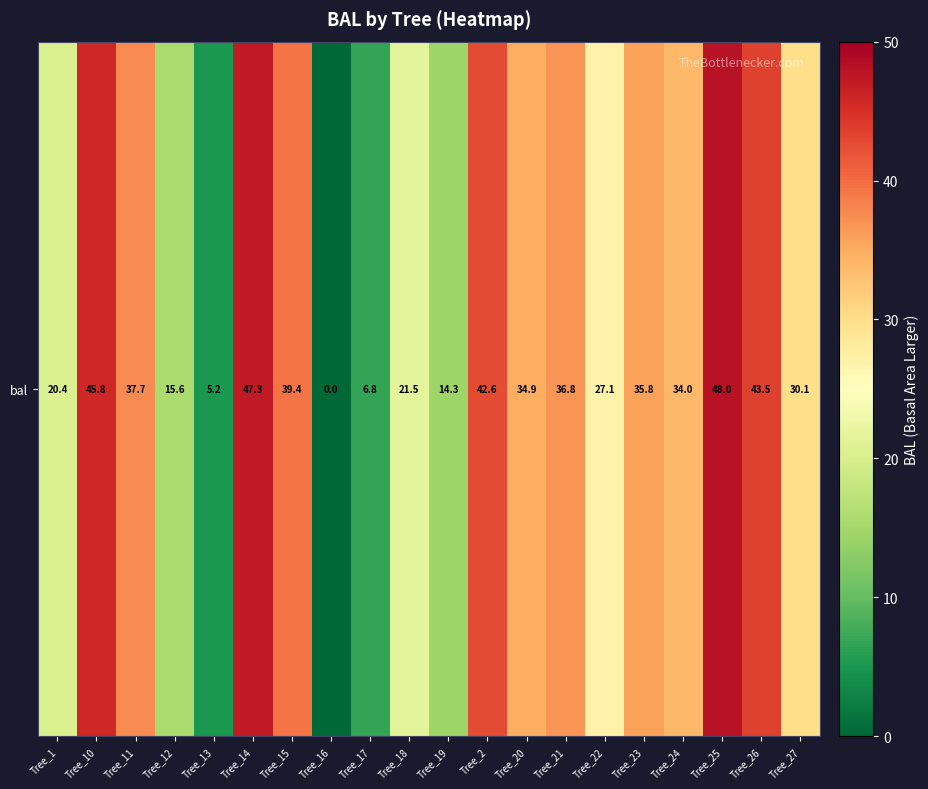

What is the ratio of the value at Tree_25 to the value at Tree_1?

2.4